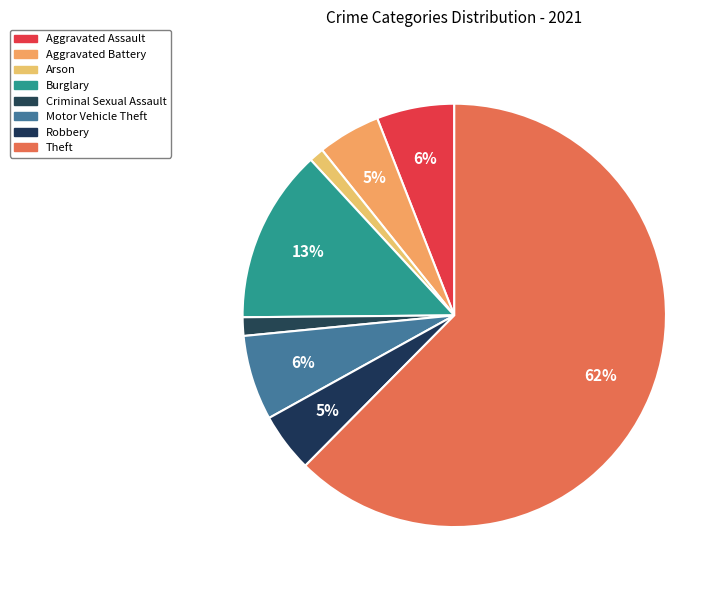

Count the number of slices in the pie.

8